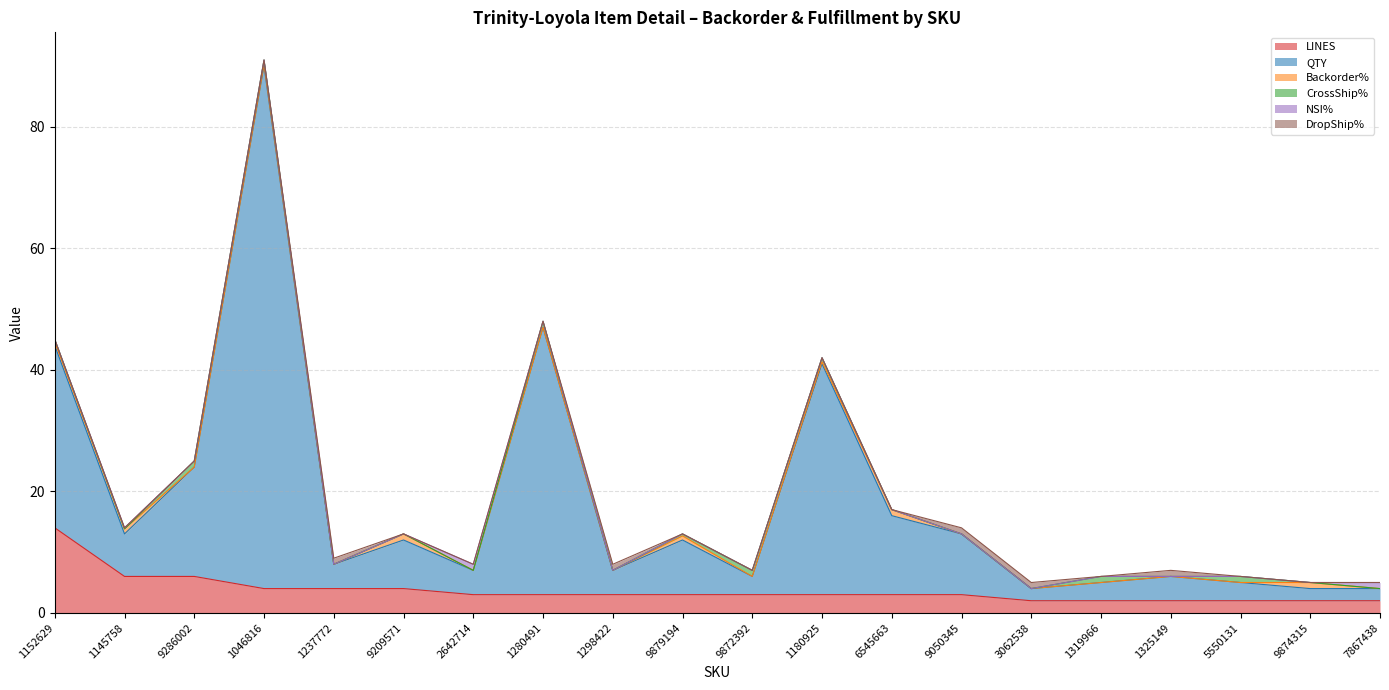

How many intersections are there between NSI% and Backorder%?

2